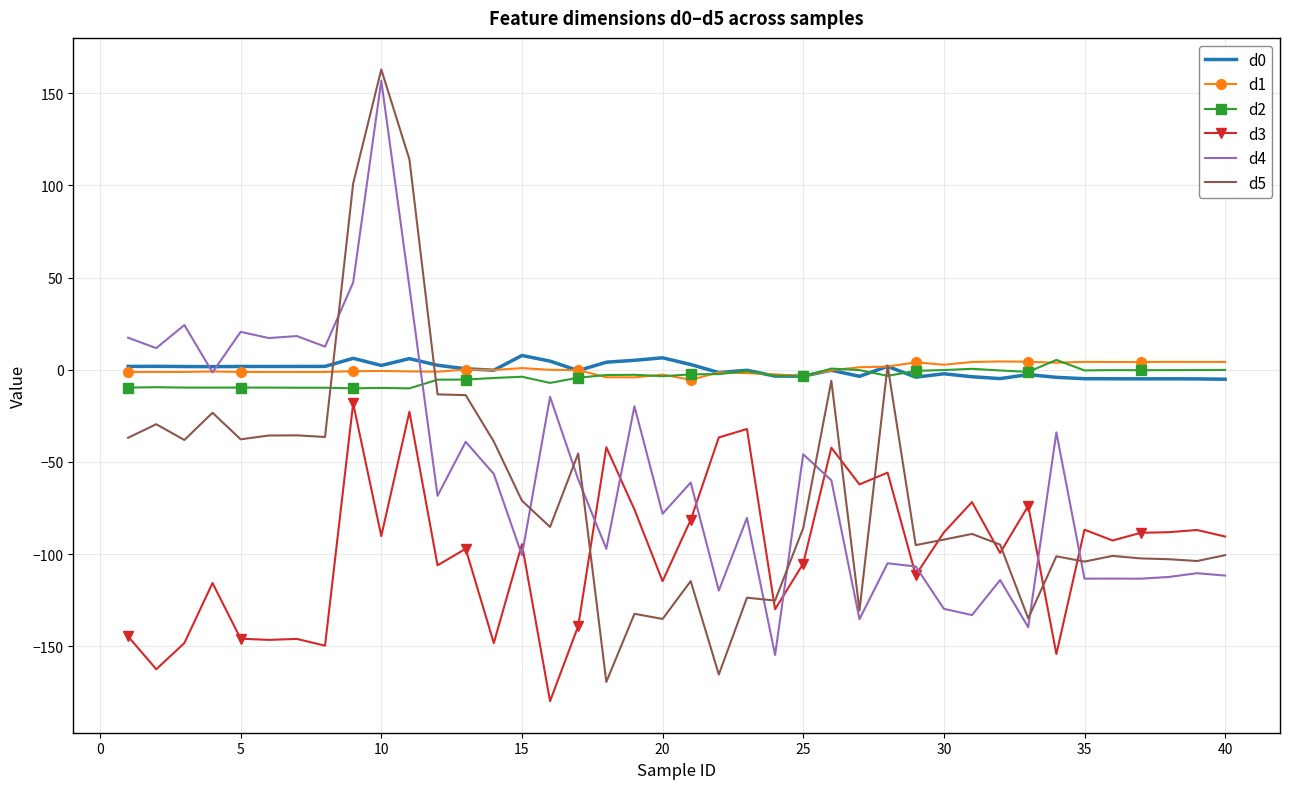

Which series has the largest range (max minus min)?

d5